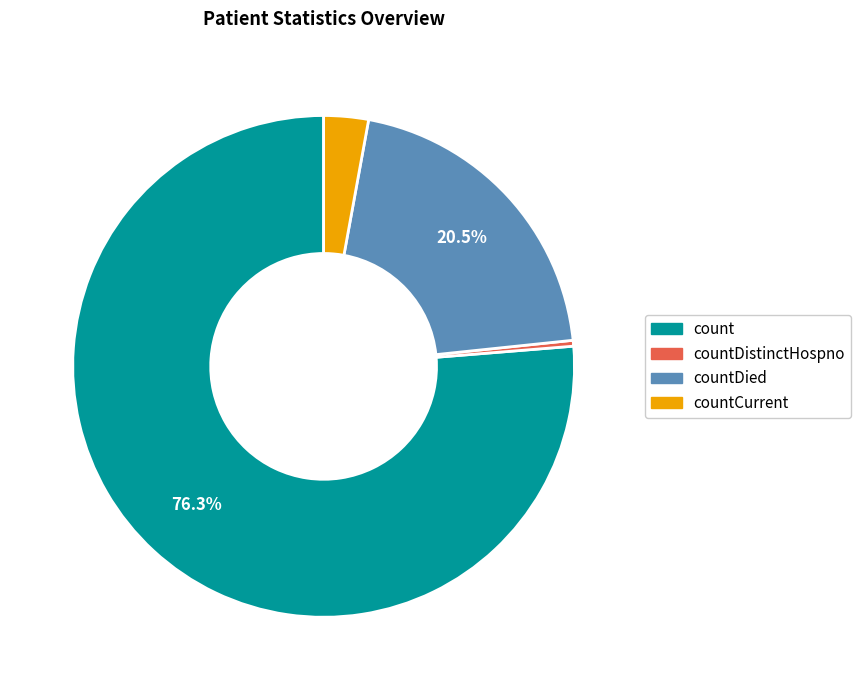

Does any single category account for the majority?

Yes